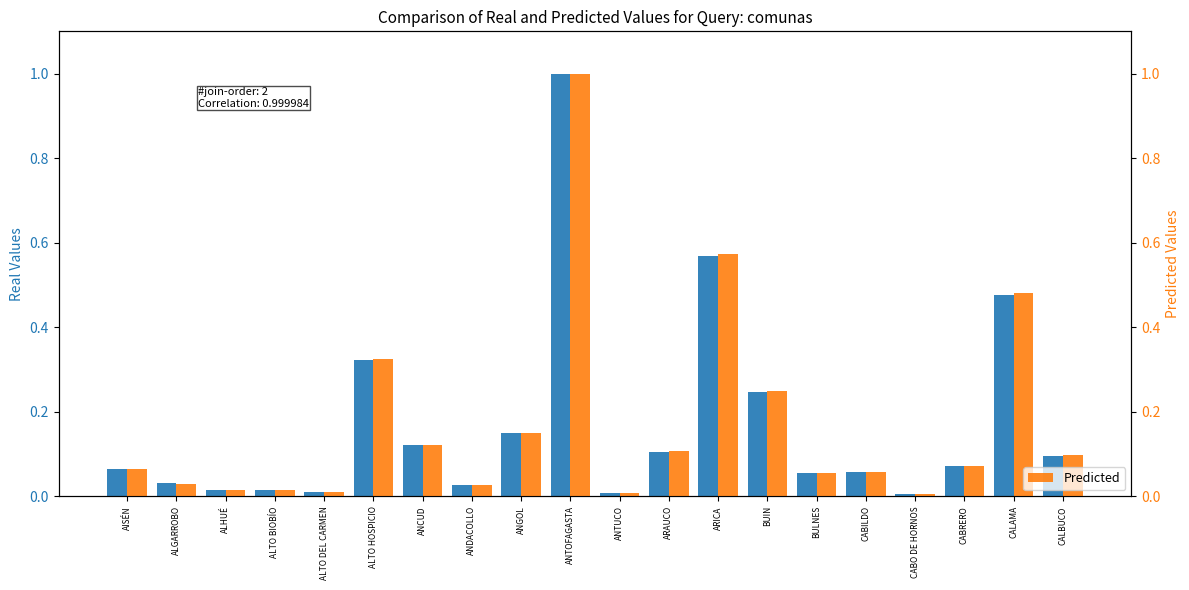

What is the sum of the Real Values values at BUIN and ANTOFAGASTA?

1.2